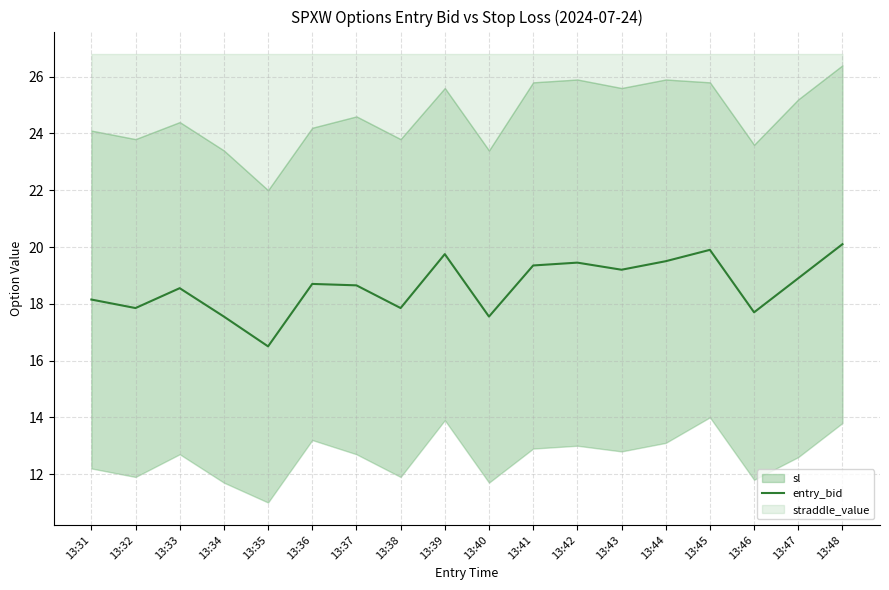

Reading left to right, list all the values displayed in this chart.

13:31=18.1	13:32=17.9	13:33=18.5	13:34=17.5	13:35=16.5	13:36=18.7	13:37=18.6	13:38=17.9	13:39=19.8	13:40=17.5	13:41=19.4	13:42=19.4	13:43=19.2	13:44=19.5	13:45=19.9	13:46=17.7	13:47=18.9	13:48=20.1